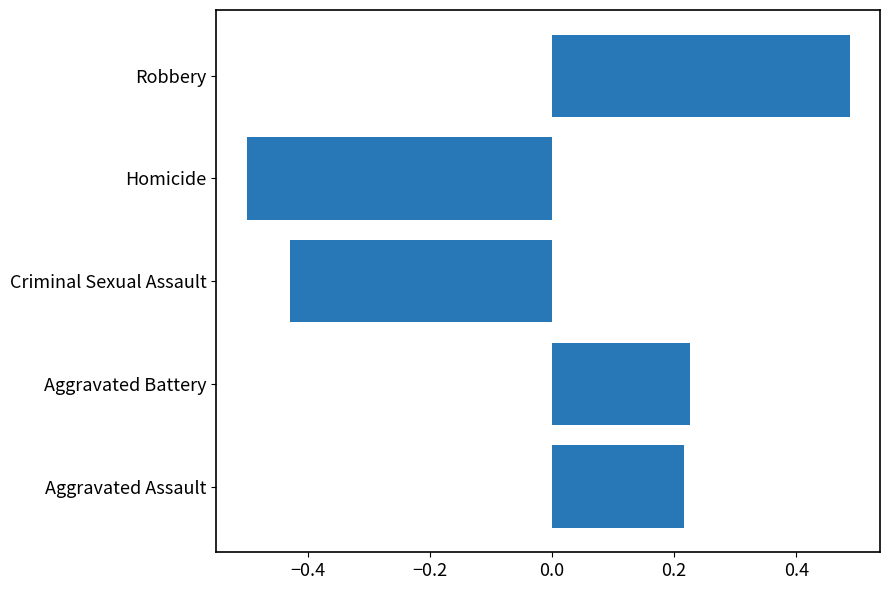

Rank the categories by value from highest to lowest.

Robbery, Aggravated Battery, Aggravated Assault, Criminal Sexual Assault, Homicide